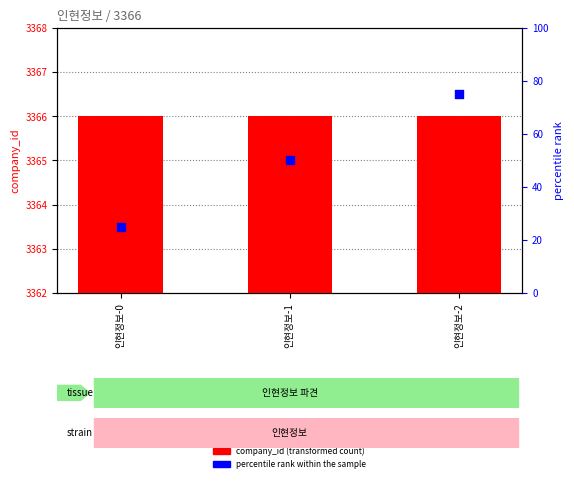

At which category is the sum across all series the highest?

인현정보-2